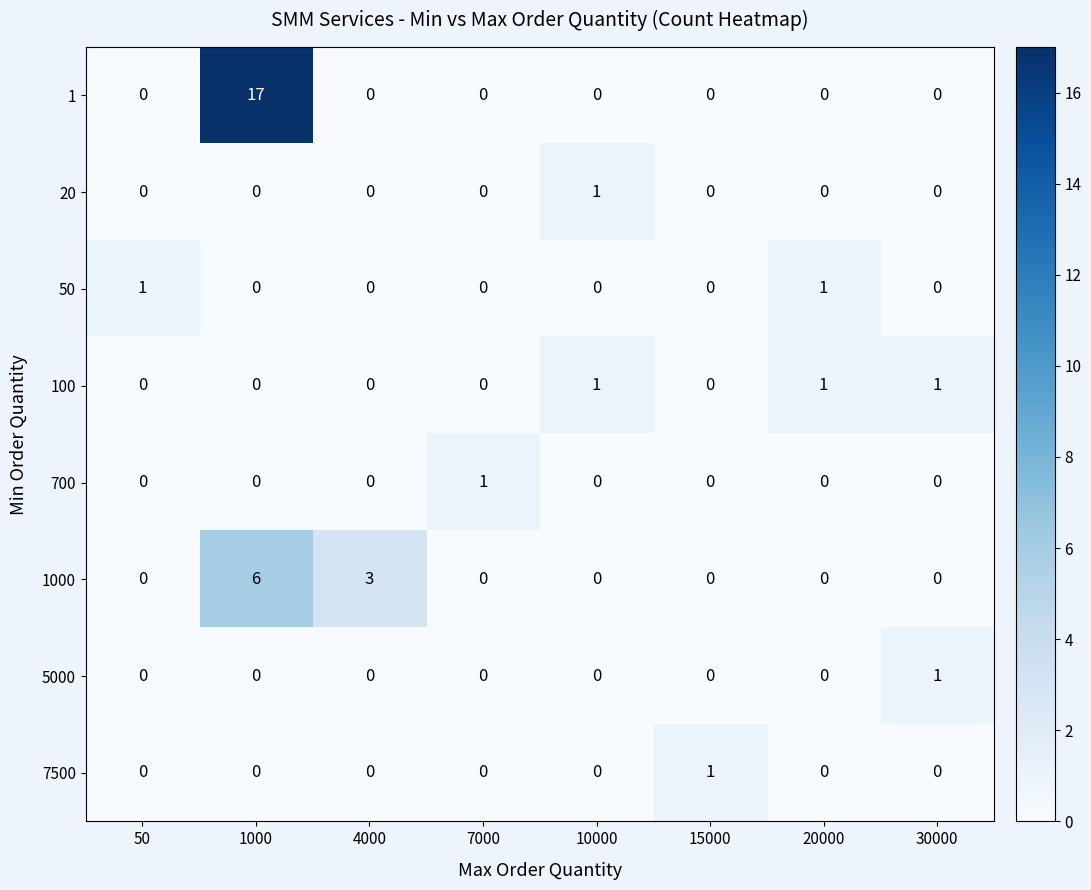

What is the greatest value displayed?

17